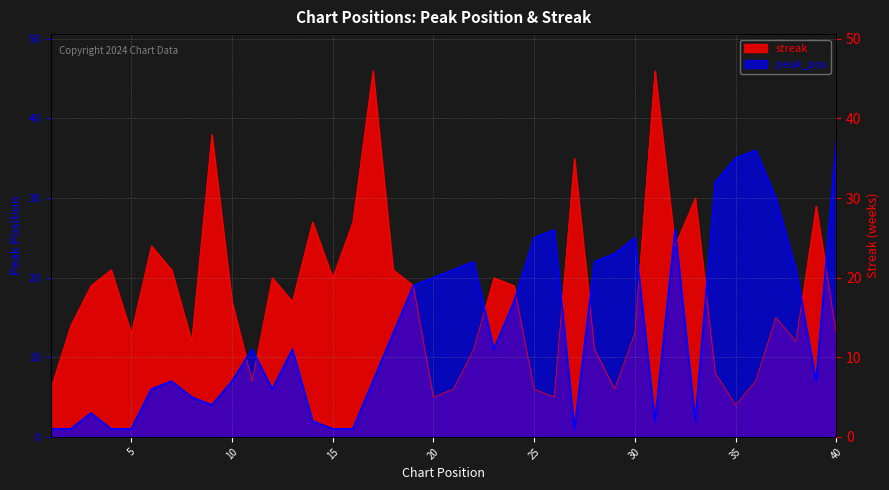

Where do peak_pos and streak first cross each other?

10 and 11